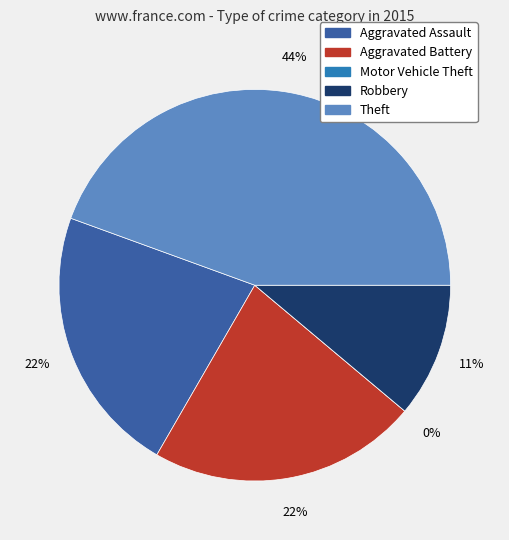

Which slice is the largest?

Theft